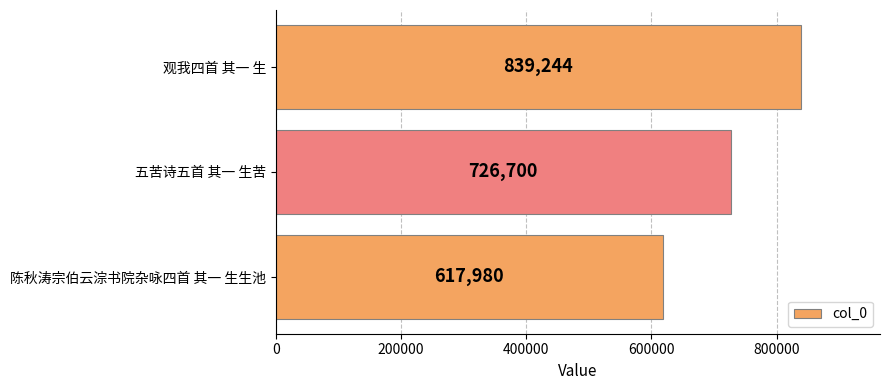

Reading bottom to top, extract all data points from this chart.

617980	726700	839244